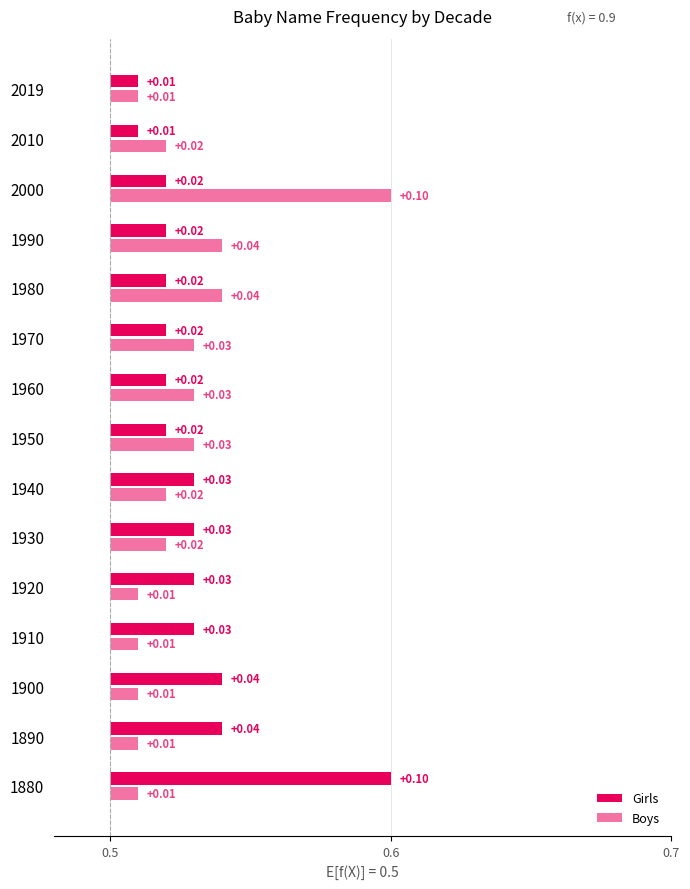

The Boys series shows 0.0 at 1920. True or false?

False